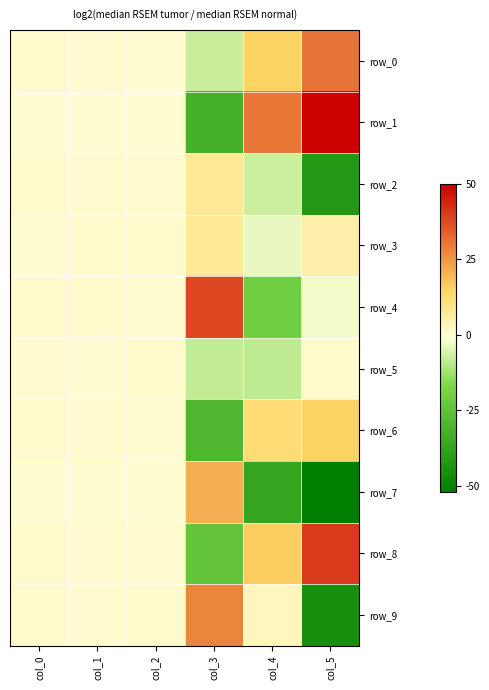

Between col_2 and col_1, which is larger?

col_1